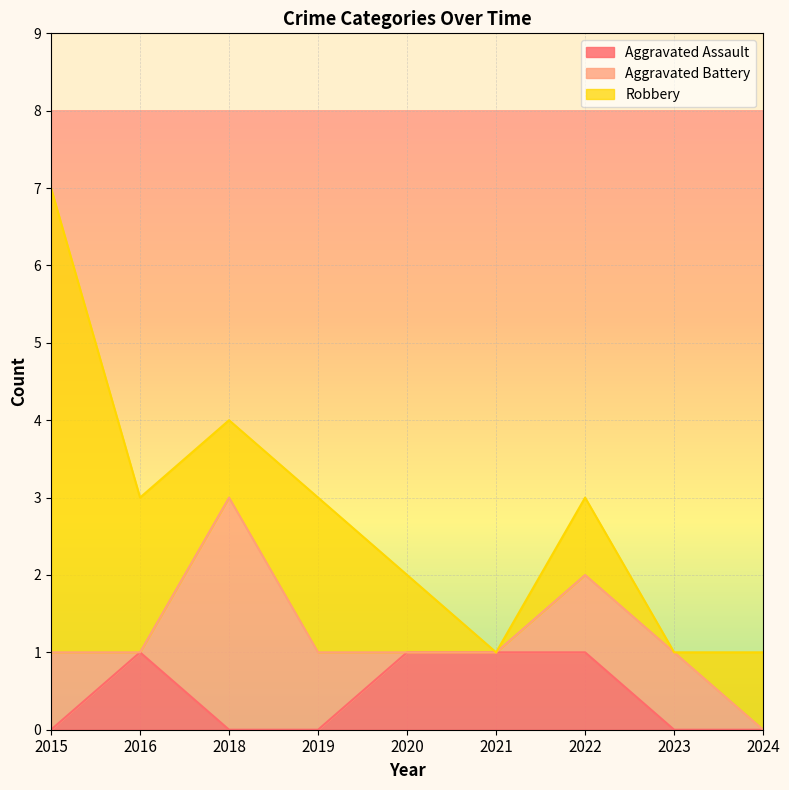

True or false: Aggravated Battery and Robbery cross at least once.

True